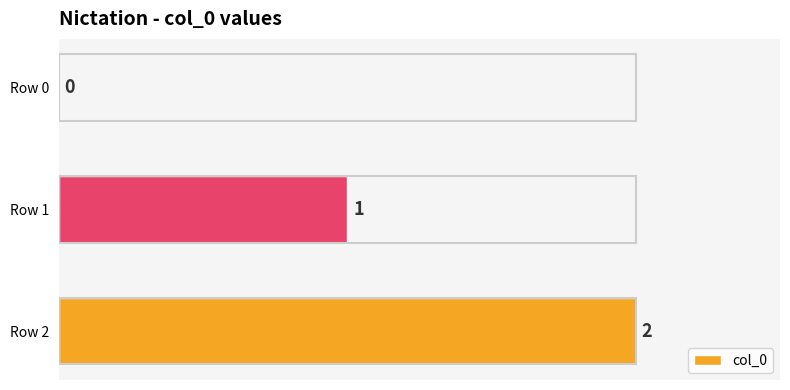

Which has a higher value, Row 0 or Row 2?

Row 2